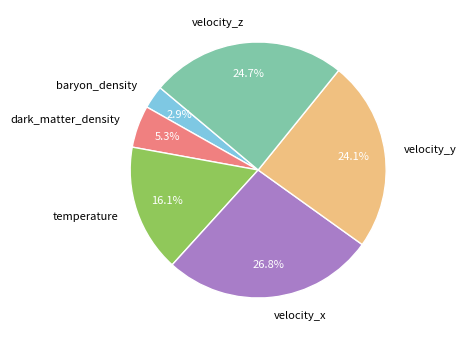

How many slices are in this pie chart?

6